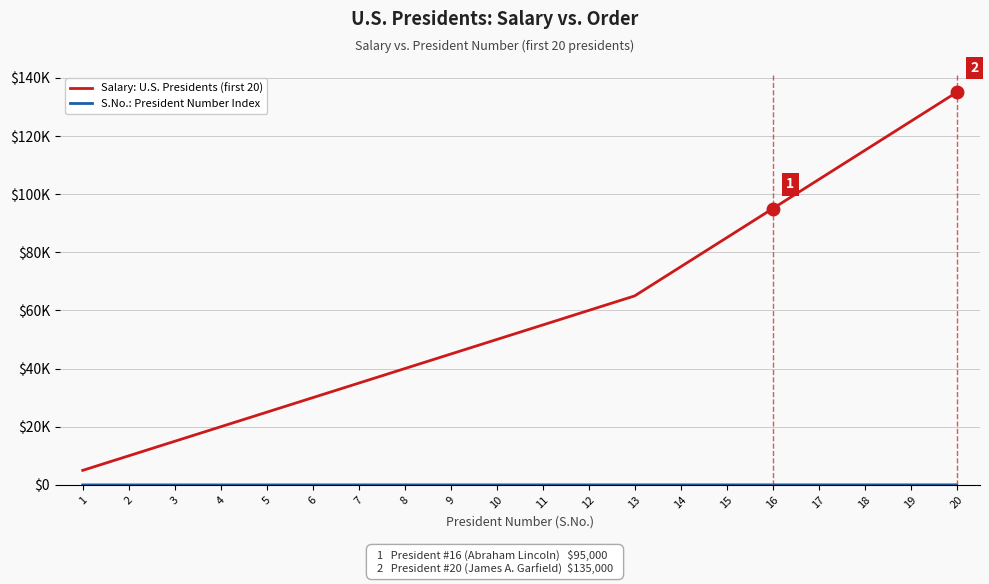

Reading right to left, list all the values displayed in this chart.

Salary: U.S. Presidents (first 20): 135000	125000	115000	105000	95000	85000	75000	65000	60000	55000	50000	45000	40000	35000	30000	25000	20000	15000	10000	5000
S.No.: President Number Index: 20	19	18	17	16	15	14	13	12	11	10	9	8	7	6	5	4	3	2	1